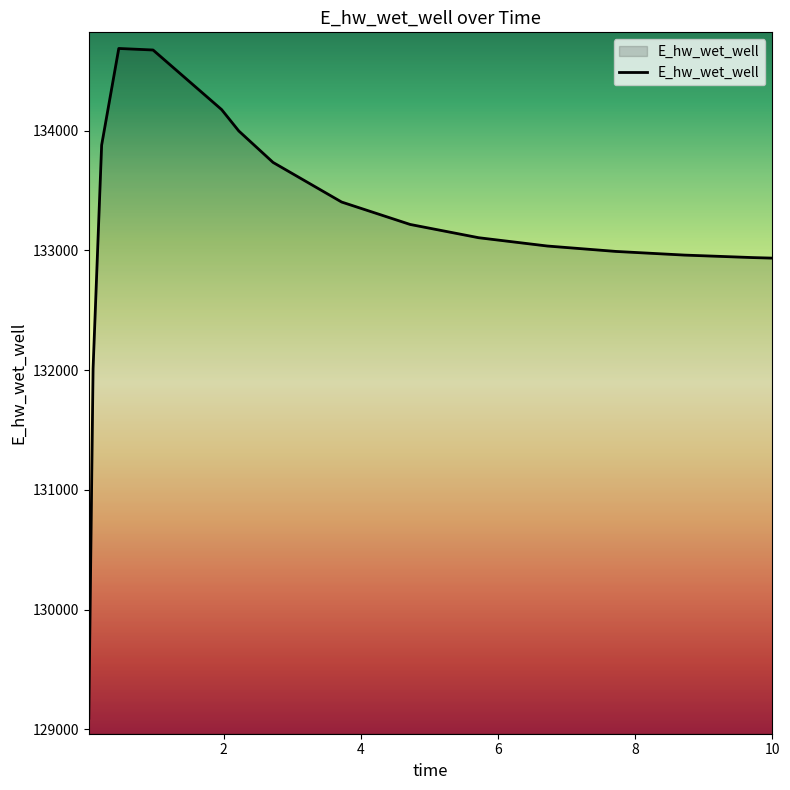

What is the greatest value displayed?

134686.0